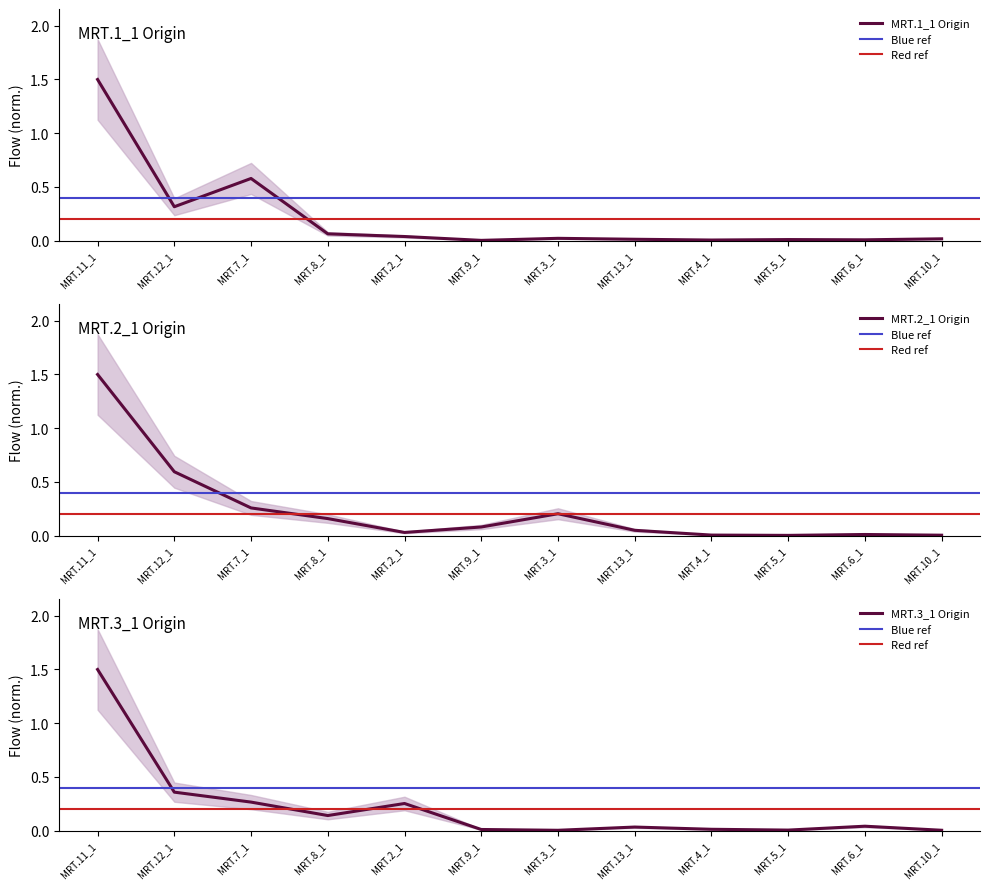

The MRT.1_1 series shows 0.0 at MRT.5_1. True or false?

False